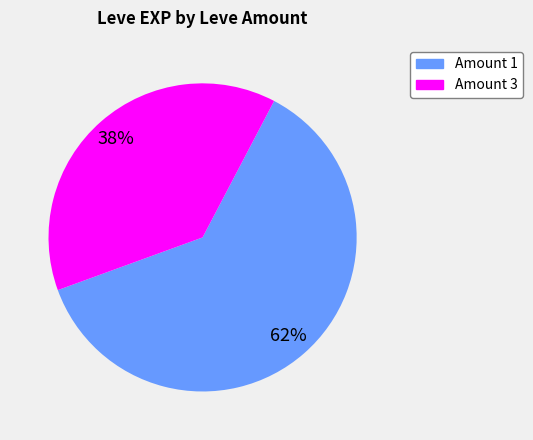

Is there any slice that represents more than half of the pie?

Yes